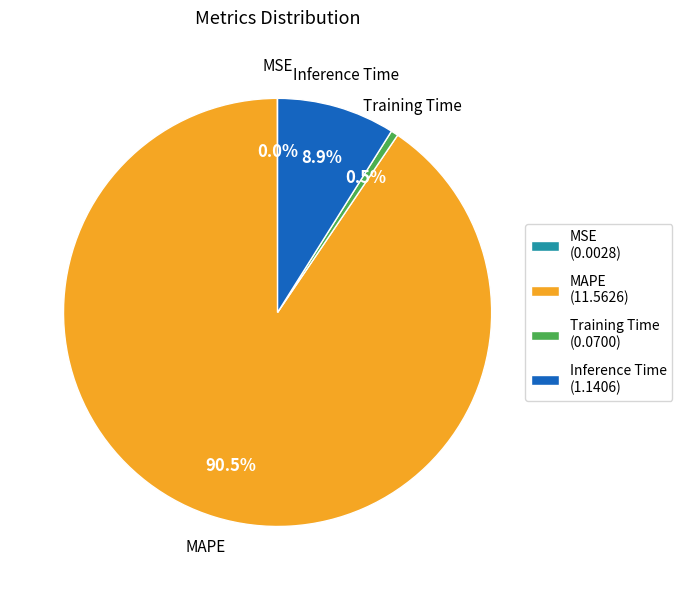

Which has a higher value, Training Time (0.0700) or Inference Time (1.1406)?

Inference Time (1.1406)